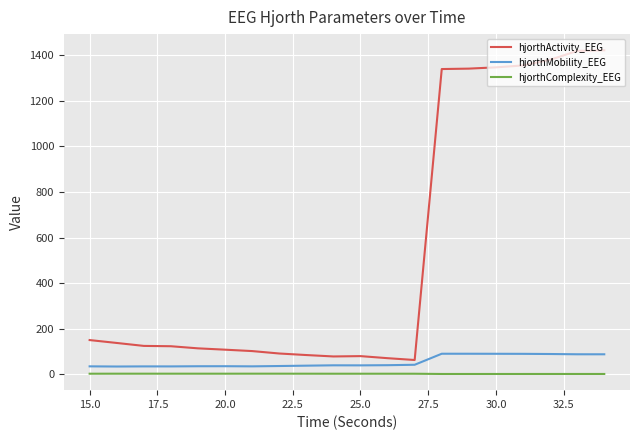

Which series has the widest spread of values?

hjorthActivity_EEG